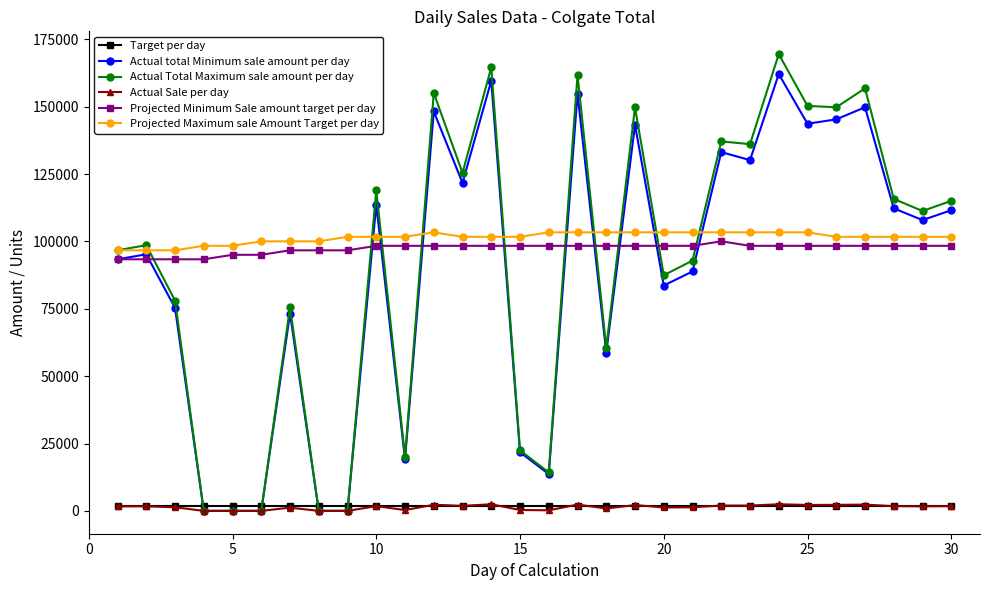

At how many categories does at least one series exceed 36377?

30